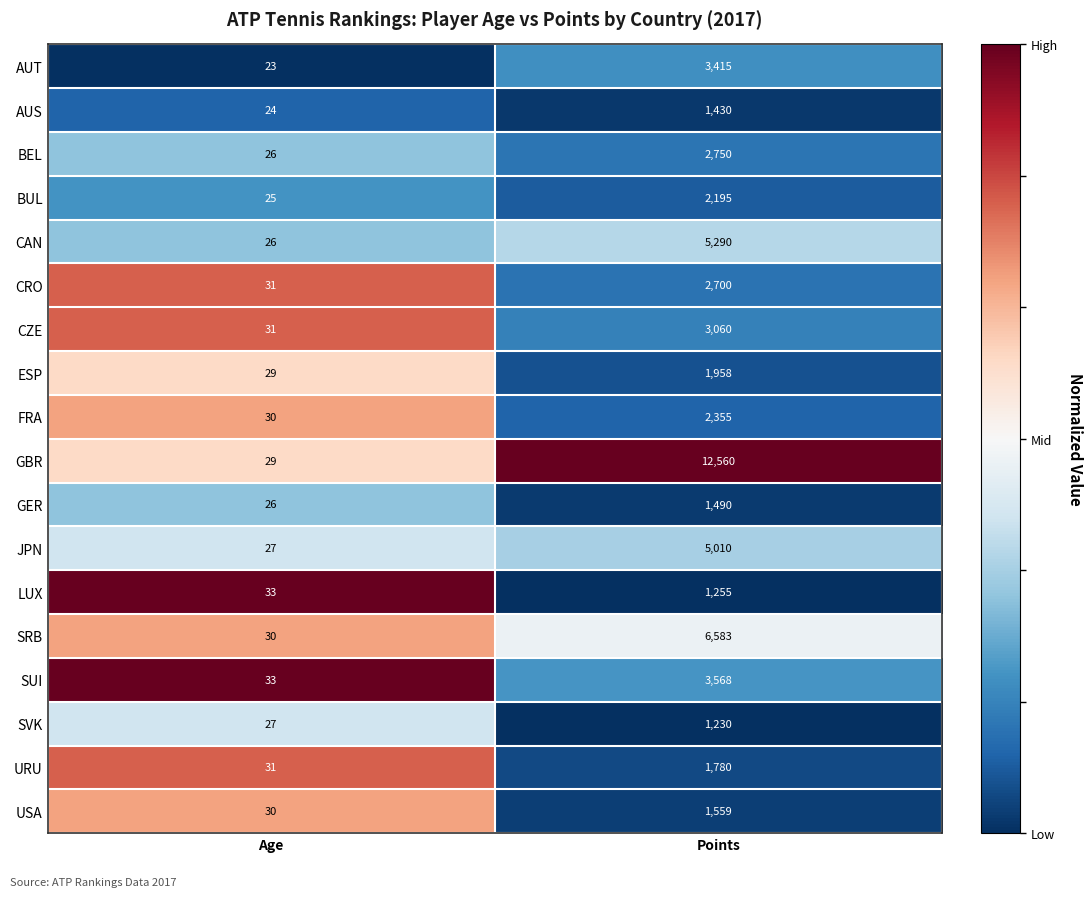

What is the difference between the highest and lowest values at Points?

11330